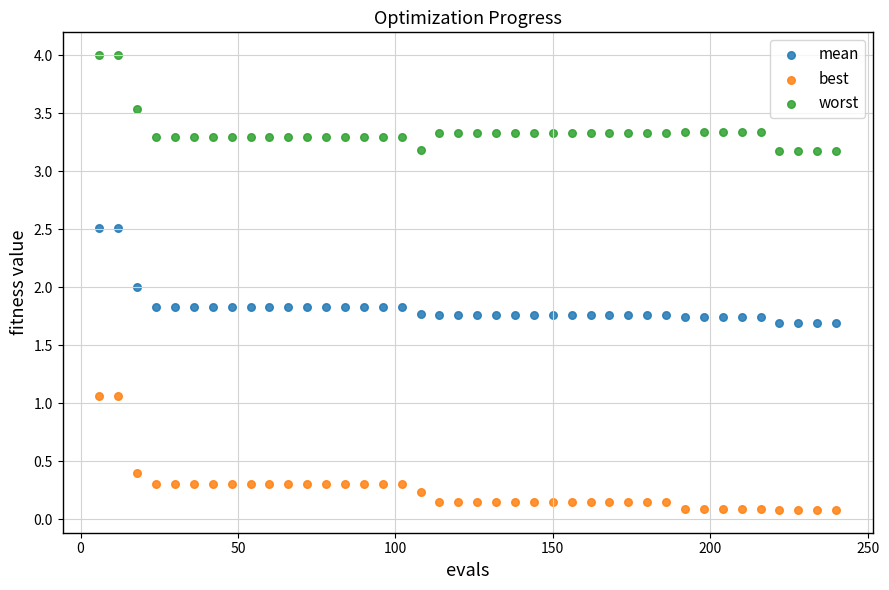

Which series reaches the minimum Y coordinate?

best